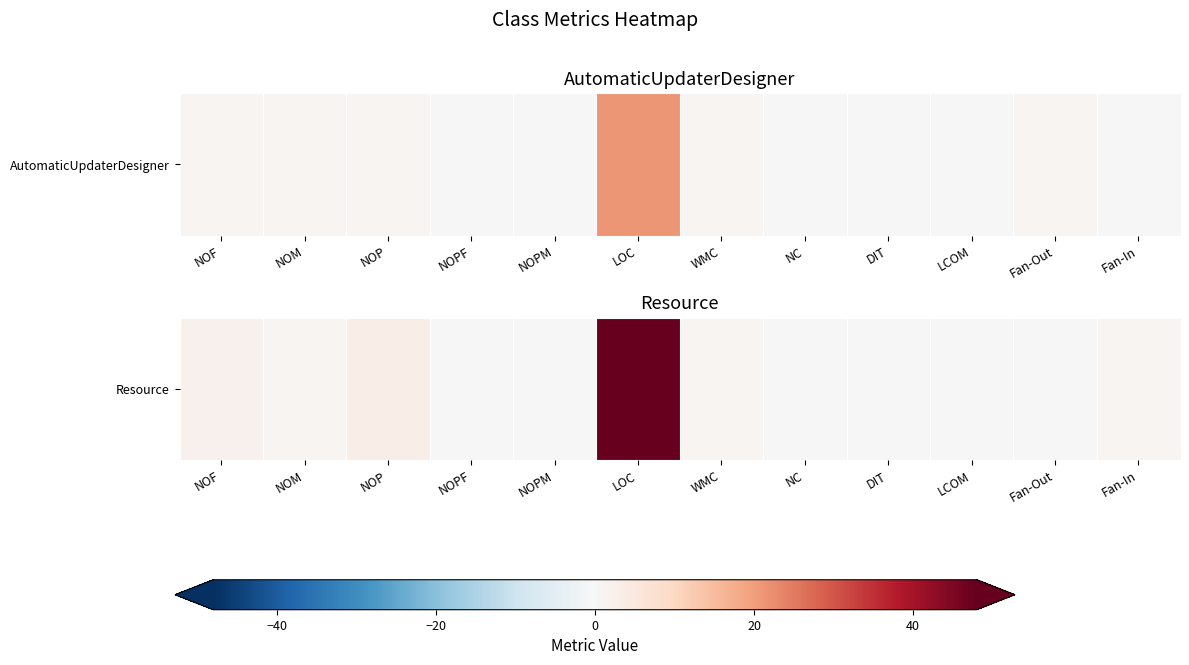

What value does the data have at WMC?

1